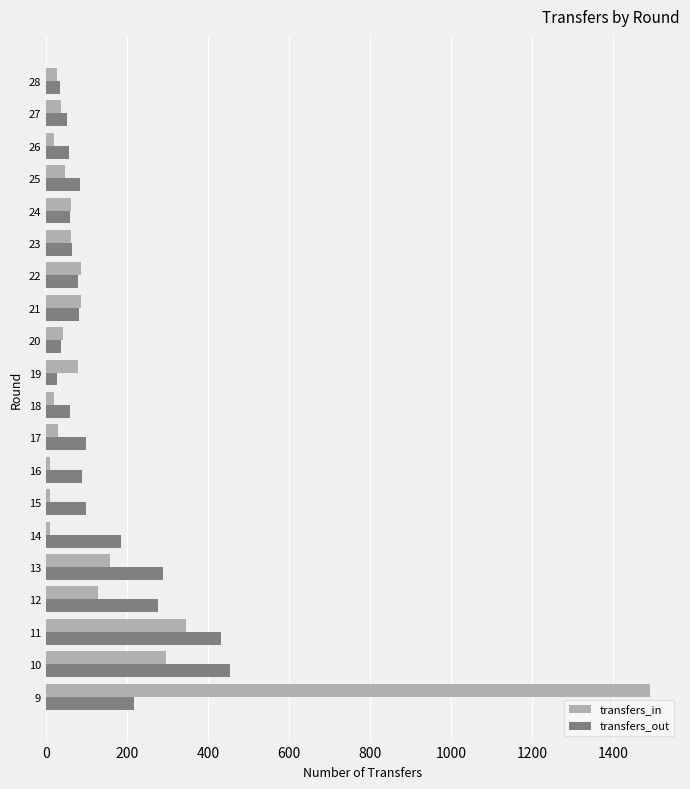

Is the value of transfers_out at 25 greater than the value of transfers_in at 16?

Yes